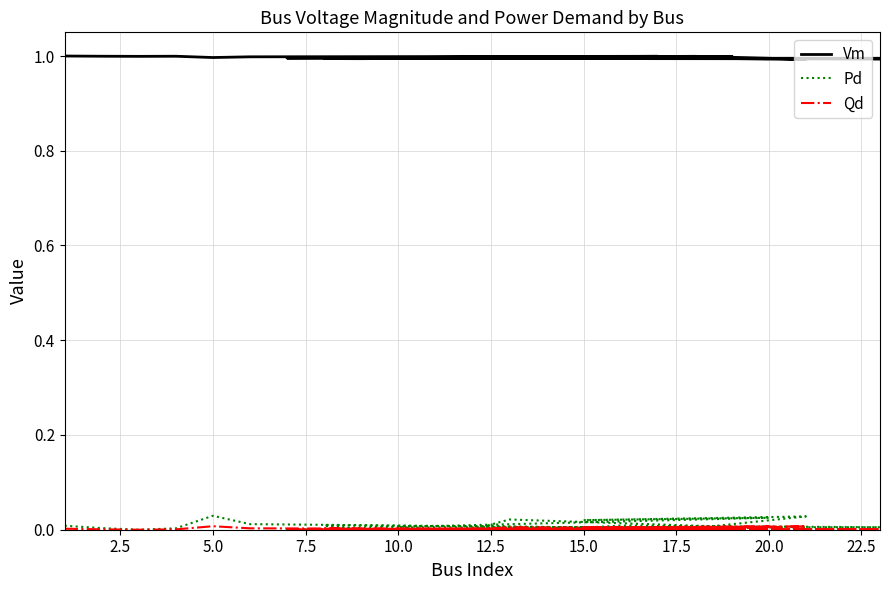

What is the spread (max minus min) of values at 2.5?

1.0